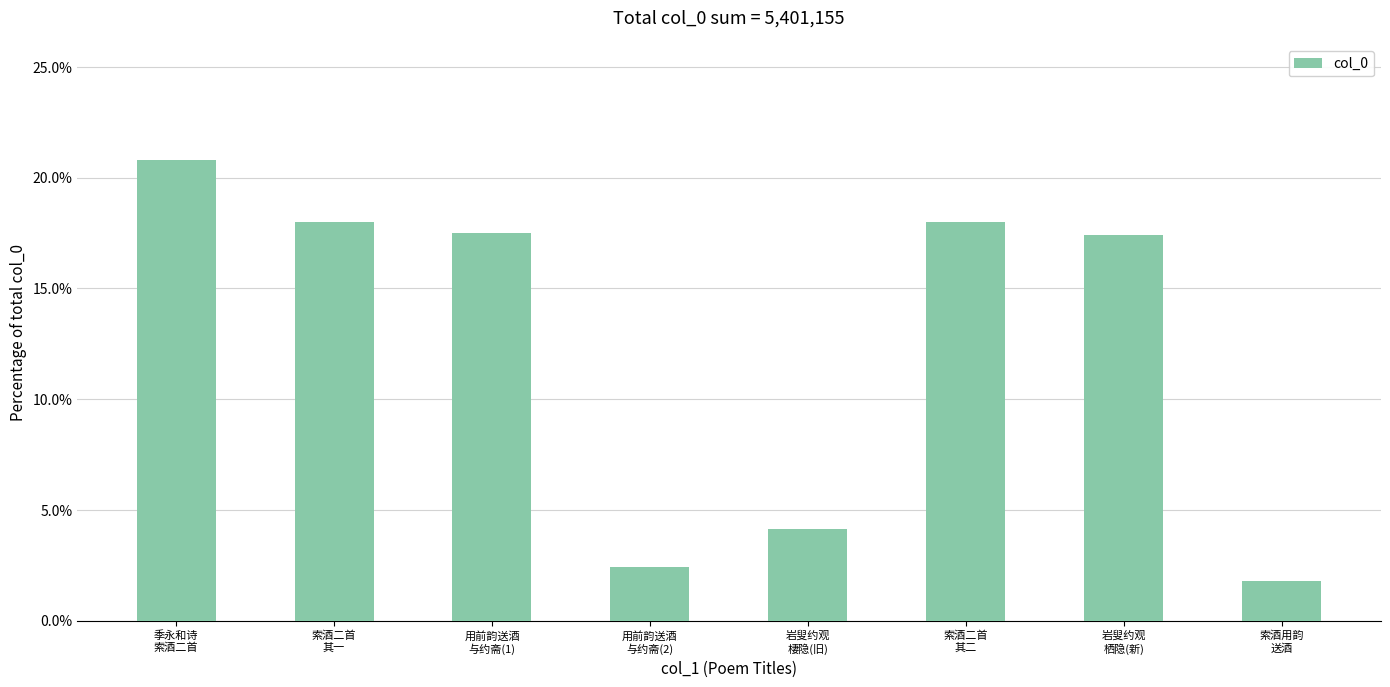

What is the maximum value shown in the chart?

20.8